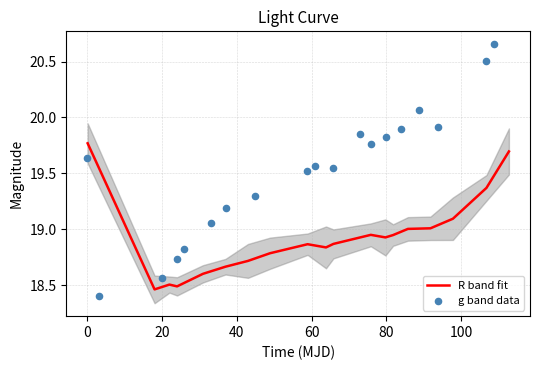

What are all the series names shown in the legend?

R band fit, g band data